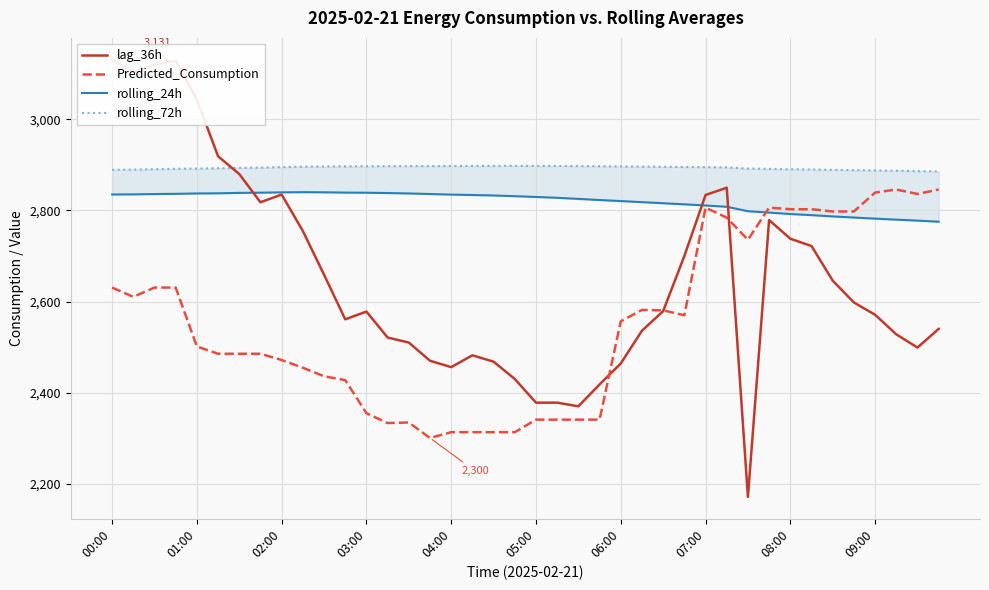

True or false: Predicted_Consumption has a value of 2839.3 at 09:00.

True